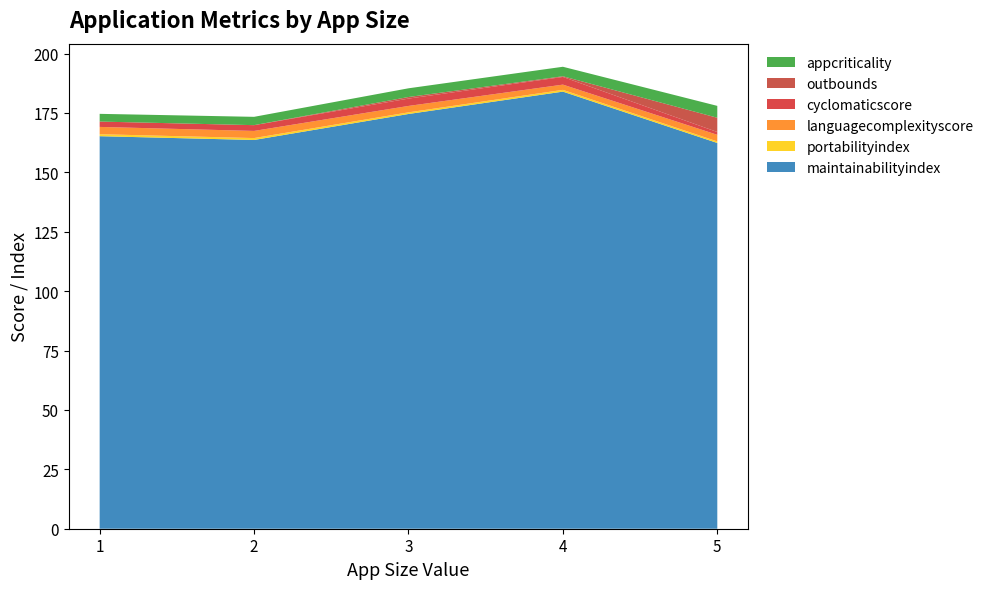

True or false: maintainabilityindex has a value of 93.6 at 5.

False